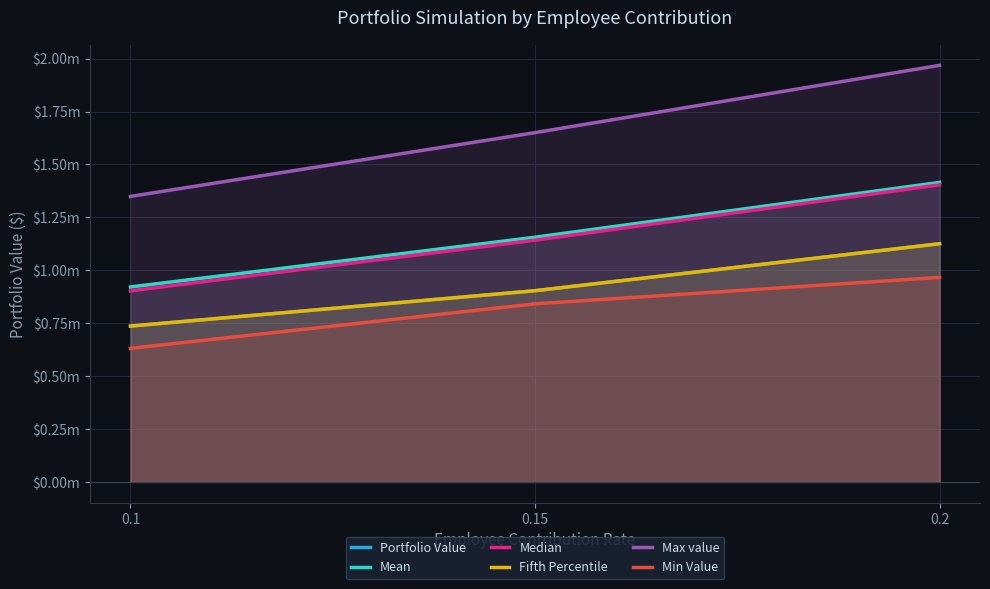

At which label is Portfolio Value closest to 930913?

0.15